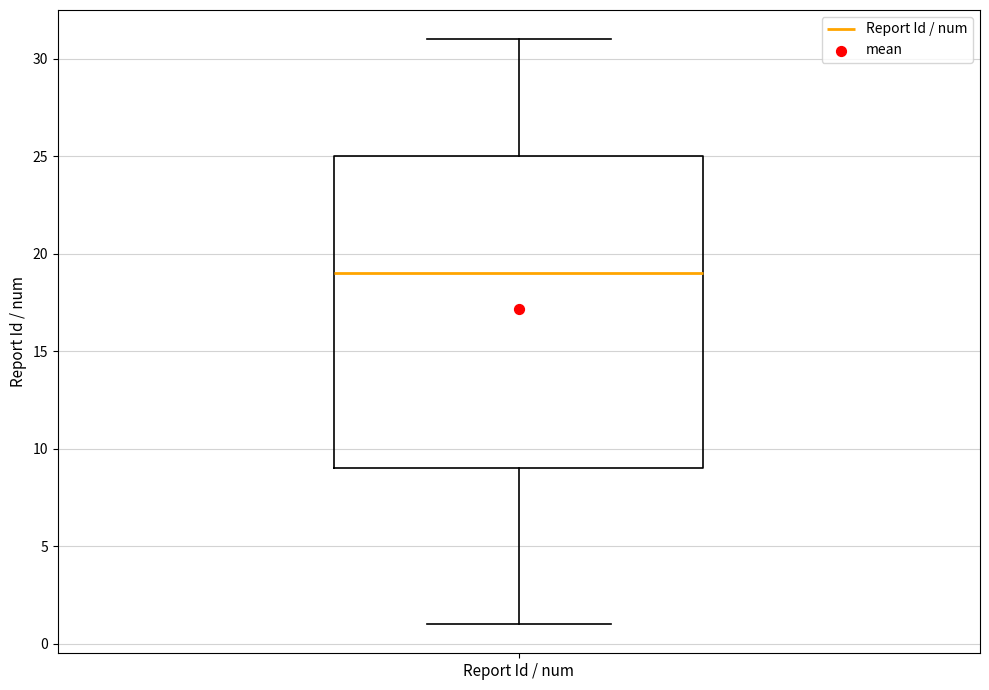

Transcribe this box plot: give where the median line is, the range the box spans, and where the two whiskers end, as read against the y-axis. The values are not printed on the chart, so give them approximately, as read against the axis.

median 19, box 9 to 25, whiskers 1 to 31